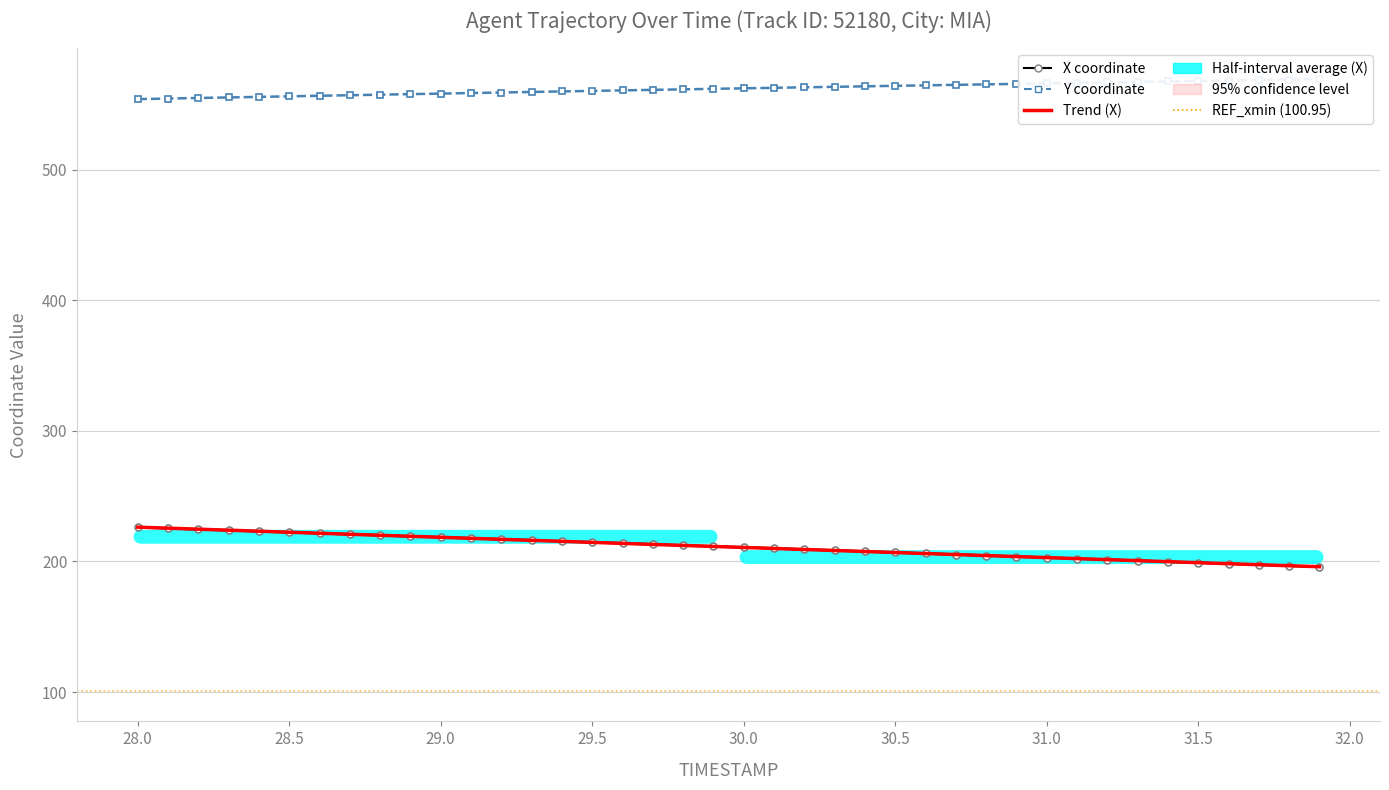

How many values in the X series are below 211?

20